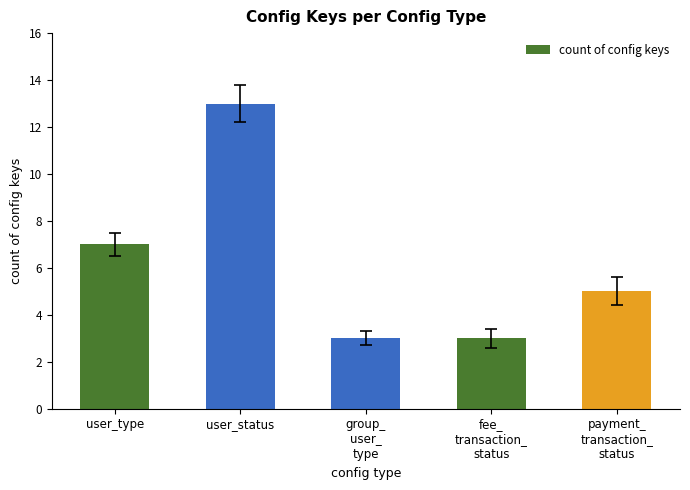

At which label does the data first exceed 5?

user_type